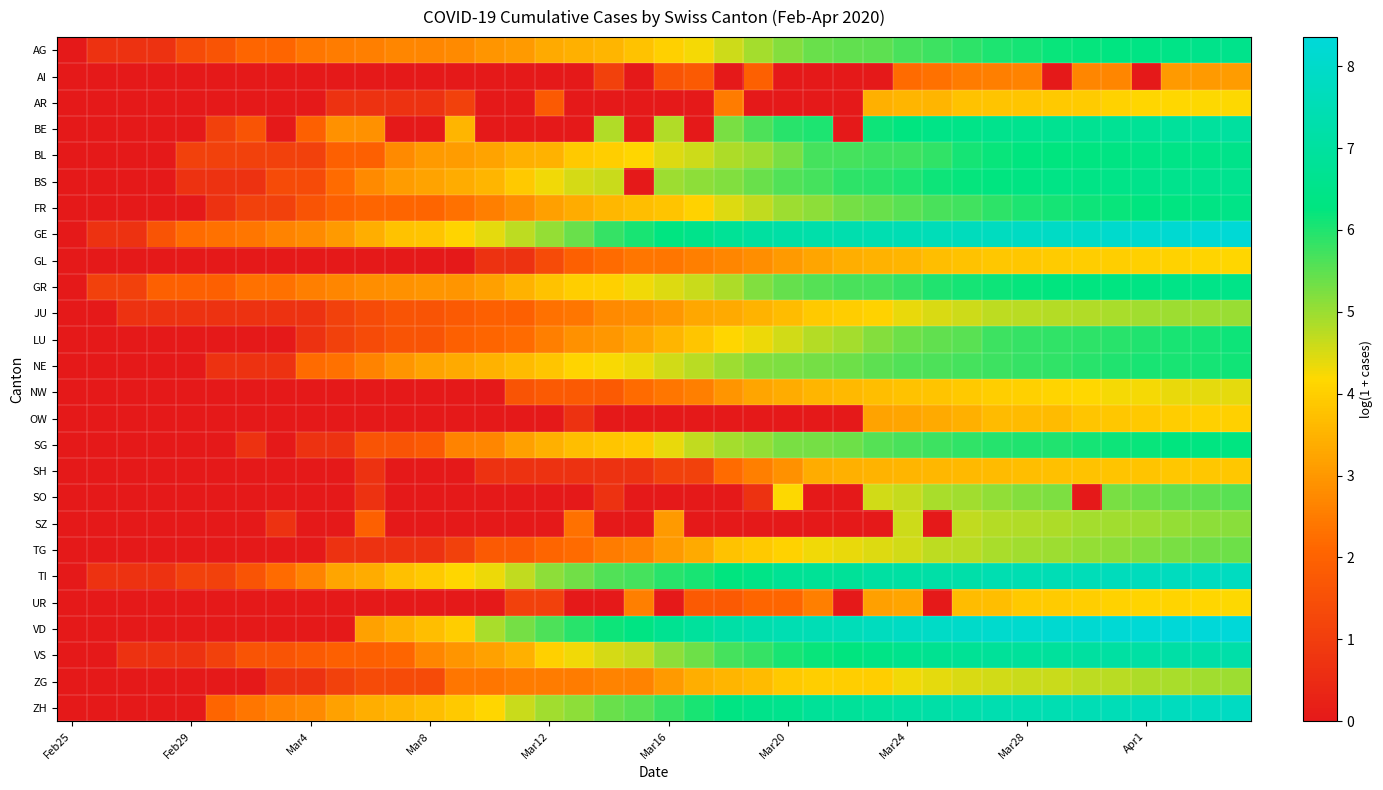

Reading left to right, transcribe all the data shown in this chart.

AG: 0.0	0.7	0.7	0.7	1.4	1.6	2.1	2.1	2.4	2.5	2.6	2.7	2.7	2.8	2.9	3.0	3.3	3.4	3.5	3.8	4.0	4.2	4.6	4.9	5.2	5.4	5.5	5.5	5.6	5.8	5.9	6.0	6.1	6.2	6.2	6.3	6.4	6.4	6.5	6.6
AI: 0.0	0.0	0.0	0.0	0.0	0.0	0.0	0.0	0.0	0.0	0.0	0.0	0.0	0.0	0.0	0.0	0.0	0.0	1.1	0.0	1.6	1.8	0.0	1.9	0.0	0.0	0.0	0.0	2.2	2.3	2.5	2.6	2.6	0.0	2.7	2.7	0.0	3.0	3.0	3.1
AR: 0.0	0.0	0.0	0.0	0.0	0.0	0.0	0.0	0.0	0.7	0.7	0.7	0.7	1.1	0.0	0.0	1.8	0.0	0.0	0.0	0.0	0.0	2.5	0.0	0.0	0.0	0.0	3.4	3.5	3.6	3.8	3.8	3.8	3.9	3.9	4.1	4.1	4.2	4.2	4.2
BE: 0.0	0.0	0.0	0.0	0.0	1.1	1.6	0.0	1.9	2.9	2.9	0.0	0.0	3.6	0.0	0.0	0.0	0.0	4.8	0.0	4.8	0.0	5.3	5.6	5.9	6.0	0.0	6.2	6.3	6.4	6.5	6.6	6.6	6.7	6.7	6.8	6.8	6.9	7.0	7.0
BL: 0.0	0.0	0.0	0.0	1.1	1.1	1.1	1.1	1.1	1.9	1.9	2.8	3.0	3.1	3.2	3.4	3.5	3.9	4.0	4.1	4.5	4.6	4.8	5.0	5.3	5.7	5.7	5.7	5.8	5.9	6.1	6.2	6.2	6.3	6.3	6.4	6.4	6.4	6.5	6.5
BS: 0.0	0.0	0.0	0.0	0.7	0.7	0.7	1.4	1.4	2.2	2.8	3.1	3.2	3.4	3.5	3.9	4.3	4.5	4.6	0.0	5.0	5.1	5.2	5.4	5.6	5.7	5.9	5.9	6.0	6.1	6.2	6.3	6.3	6.4	6.4	6.5	6.5	6.6	6.6	6.6
FR: 0.0	0.0	0.0	0.0	0.0	0.7	1.1	1.1	1.6	1.9	2.1	2.1	2.1	2.3	2.6	2.8	3.1	3.4	3.6	3.7	3.8	4.1	4.5	4.7	5.0	5.1	5.3	5.4	5.5	5.7	5.7	5.9	6.0	6.1	6.2	6.2	6.3	6.3	6.4	6.5
GE: 0.0	0.7	0.7	1.6	2.2	2.3	2.4	2.6	2.8	3.0	3.4	3.8	3.8	4.1	4.4	4.7	5.0	5.4	5.8	6.1	6.3	6.6	6.8	7.0	7.2	7.3	7.3	7.4	7.5	7.6	7.7	7.8	7.8	7.9	8.0	8.0	8.1	8.2	8.2	8.3
GL: 0.0	0.0	0.0	0.0	0.0	0.0	0.0	0.0	0.0	0.0	0.0	0.0	0.0	0.0	0.7	0.7	1.4	1.9	2.2	2.4	2.4	2.6	2.7	2.8	3.0	3.3	3.4	3.5	3.5	3.7	3.8	3.9	3.9	3.9	4.0	4.0	4.0	4.1	4.1	4.1
GR: 0.0	1.1	1.1	1.9	1.9	1.9	2.3	2.3	2.6	2.7	2.8	2.9	2.9	2.9	3.1	3.5	3.8	4.0	4.0	4.3	4.4	4.6	4.9	5.2	5.4	5.6	5.7	5.7	5.8	6.0	6.1	6.2	6.2	6.3	6.3	6.3	6.4	6.4	6.5	6.5
JU: 0.0	0.0	0.7	0.7	0.7	0.7	0.7	0.7	0.7	1.1	1.4	1.6	1.6	1.8	1.9	1.9	2.3	2.4	2.8	2.8	3.0	3.3	3.3	3.5	3.7	3.9	4.0	4.1	4.3	4.5	4.6	4.7	4.8	4.8	4.8	4.9	4.9	5.0	5.0	5.0
LU: 0.0	0.0	0.0	0.0	0.0	0.0	0.0	0.0	0.7	1.1	1.4	1.6	1.6	1.9	2.1	2.2	2.6	2.9	3.0	3.3	3.5	3.9	4.1	4.3	4.6	4.8	4.9	5.2	5.4	5.5	5.5	5.8	5.8	5.8	5.9	5.9	6.0	6.1	6.1	6.1
NE: 0.0	0.0	0.0	0.0	0.0	0.7	0.7	0.7	2.2	2.3	2.6	2.9	3.2	3.3	3.5	3.6	3.9	4.1	4.2	4.3	4.5	4.7	5.0	5.2	5.2	5.3	5.4	5.5	5.6	5.6	5.7	5.8	5.8	5.8	5.9	6.0	6.0	6.1	6.1	6.1
NW: 0.0	0.0	0.0	0.0	0.0	0.0	0.0	0.0	0.0	0.0	0.0	0.0	0.0	0.0	0.0	1.6	1.8	1.8	1.8	2.2	2.4	2.6	2.9	3.3	3.4	3.5	3.6	3.7	3.8	3.8	3.9	4.0	4.0	4.1	4.2	4.3	4.3	4.3	4.4	4.4
OW: 0.0	0.0	0.0	0.0	0.0	0.0	0.0	0.0	0.0	0.0	0.0	0.0	0.0	0.0	0.0	0.0	0.0	0.7	0.0	0.0	0.0	0.0	0.0	0.0	0.0	0.0	0.0	3.2	3.3	3.3	3.4	3.6	3.6	3.6	3.9	3.9	3.9	4.0	4.0	4.0
SG: 0.0	0.0	0.0	0.0	0.0	0.0	0.7	0.0	0.7	0.7	1.6	1.6	1.8	2.6	2.7	3.1	3.4	3.7	3.9	3.9	4.4	4.7	4.9	5.0	5.3	5.3	5.4	5.6	5.7	5.8	5.9	6.0	6.0	6.0	6.1	6.2	6.2	6.2	6.3	6.3
SH: 0.0	0.0	0.0	0.0	0.0	0.0	0.0	0.0	0.0	0.0	0.7	0.0	0.0	0.0	0.7	0.7	0.7	0.7	0.7	0.7	1.1	1.1	2.2	2.6	2.9	3.4	3.4	3.5	3.6	3.6	3.6	3.6	3.7	3.7	3.8	3.8	3.8	3.9	3.9	3.9
SO: 0.0	0.0	0.0	0.0	0.0	0.0	0.0	0.0	0.0	0.0	0.7	0.0	0.0	0.0	0.0	0.0	0.0	0.0	0.7	0.0	0.0	0.0	0.0	0.7	4.2	0.0	0.0	4.6	4.7	4.9	5.0	5.1	5.2	5.3	0.0	5.3	5.4	5.4	5.5	5.5
SZ: 0.0	0.0	0.0	0.0	0.0	0.0	0.0	0.7	0.0	0.0	1.9	0.0	0.0	0.0	0.0	0.0	0.0	2.3	0.0	0.0	3.0	0.0	0.0	0.0	0.0	0.0	0.0	0.0	4.6	0.0	4.7	4.8	4.8	4.9	4.9	4.9	5.0	5.0	5.1	5.1
TG: 0.0	0.0	0.0	0.0	0.0	0.0	0.0	0.0	0.0	0.7	0.7	0.7	0.7	1.1	1.8	1.8	2.1	2.2	2.5	2.6	3.0	3.3	3.8	3.9	4.1	4.3	4.4	4.4	4.5	4.7	4.8	4.9	4.9	5.0	5.1	5.1	5.2	5.3	5.3	5.4
TI: 0.0	0.7	0.7	0.7	1.1	1.1	1.6	2.2	2.6	3.3	3.4	3.7	3.9	4.1	4.3	4.7	5.1	5.3	5.6	5.7	5.9	6.1	6.2	6.5	6.7	6.8	6.9	7.1	7.1	7.2	7.2	7.4	7.5	7.5	7.6	7.6	7.7	7.7	7.8	7.8
UR: 0.0	0.0	0.0	0.0	0.0	0.0	0.0	0.0	0.0	0.0	0.0	0.0	0.0	0.0	0.0	1.1	1.1	0.0	0.0	2.6	0.0	1.8	1.8	2.1	2.1	2.6	0.0	3.1	3.3	0.0	3.7	3.7	3.9	3.9	4.0	4.1	4.1	4.1	4.1	4.2
VD: 0.0	0.0	0.0	0.0	0.0	0.0	0.0	0.0	0.0	0.0	3.2	3.4	3.7	4.0	4.9	5.3	5.6	5.9	6.2	6.3	6.7	6.9	7.2	7.3	7.5	7.5	7.6	7.7	7.8	7.9	8.0	8.1	8.1	8.1	8.2	8.2	8.3	8.3	8.3	8.4
VS: 0.0	0.0	0.7	0.7	0.7	1.1	1.6	1.6	1.8	1.9	1.9	2.1	2.7	2.9	3.2	3.4	4.0	4.3	4.5	4.6	5.1	5.4	5.7	5.8	6.1	6.2	6.3	6.4	6.6	6.7	6.8	6.9	6.9	6.9	7.0	7.1	7.1	7.2	7.2	7.2
ZG: 0.0	0.0	0.0	0.0	0.0	0.0	0.0	0.7	0.7	1.1	1.4	1.4	1.4	2.4	2.4	2.5	2.5	2.5	2.6	2.6	3.0	3.4	3.5	3.6	3.9	4.0	4.0	4.0	4.3	4.4	4.5	4.6	4.6	4.6	4.7	4.7	4.8	4.9	4.9	5.0
ZH: 0.0	0.0	0.0	0.0	0.0	2.1	2.4	2.6	2.8	3.2	3.4	3.6	3.7	3.9	4.1	4.6	4.9	5.1	5.4	5.5	5.8	6.1	6.3	6.5	6.6	6.8	6.9	7.0	7.1	7.2	7.3	7.4	7.4	7.5	7.5	7.6	7.7	7.7	7.8	7.8